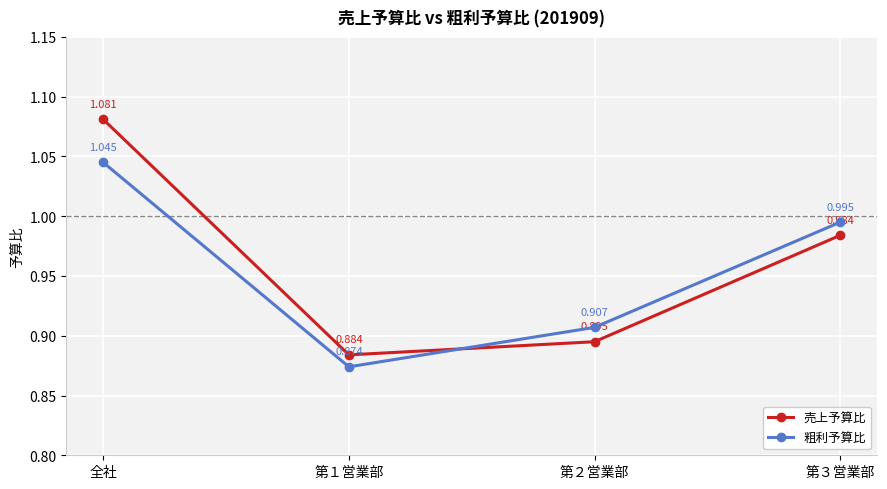

Where do 売上予算比 and 粗利予算比 first cross each other?

第１営業部 and 第２営業部